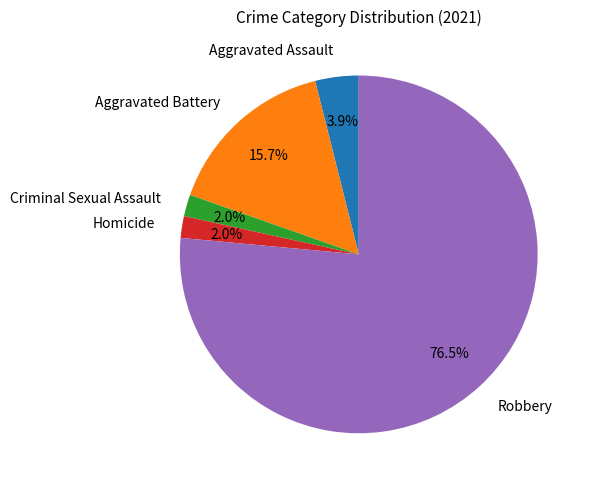

What percentage is the Homicide slice, to the nearest percent?

2%